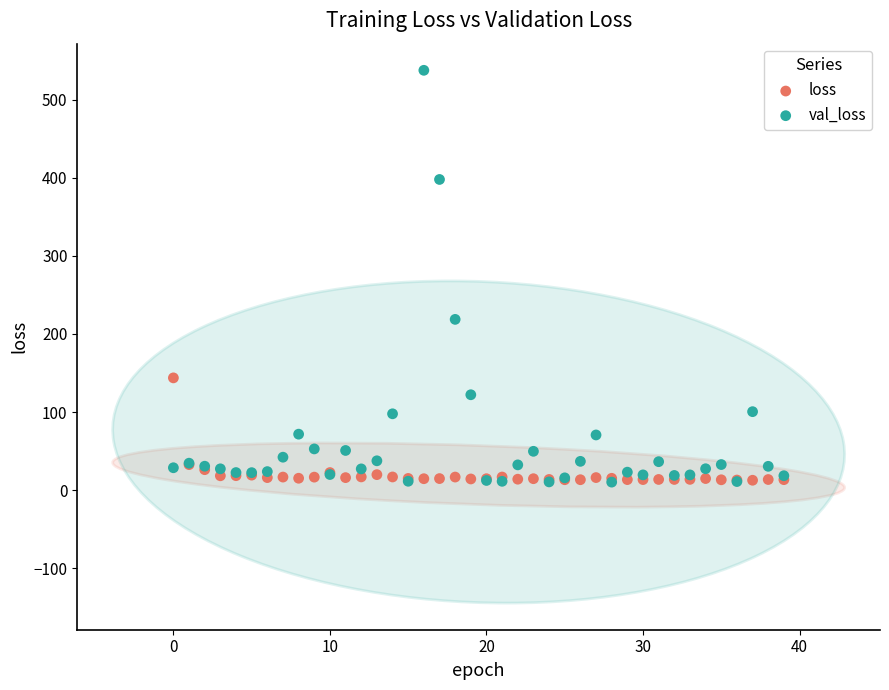

Across all series, what Y value is closest to 273?

218.7